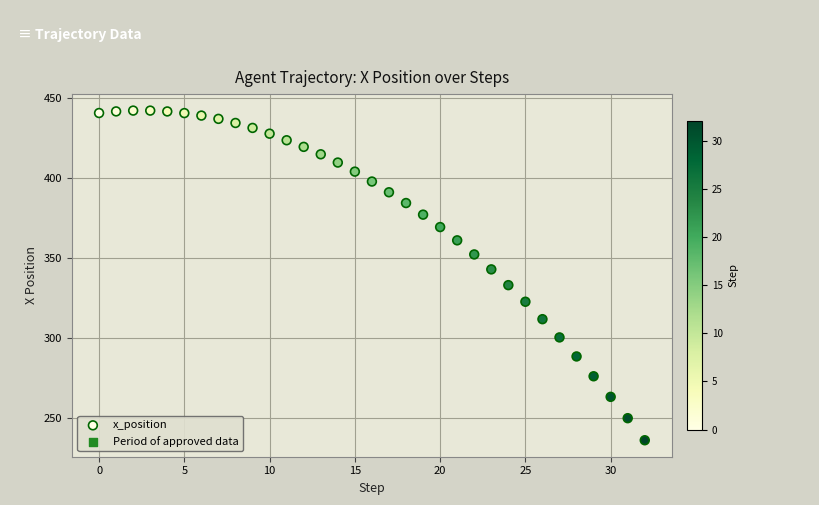

What is the range of Y values (max minus min)?

206.2